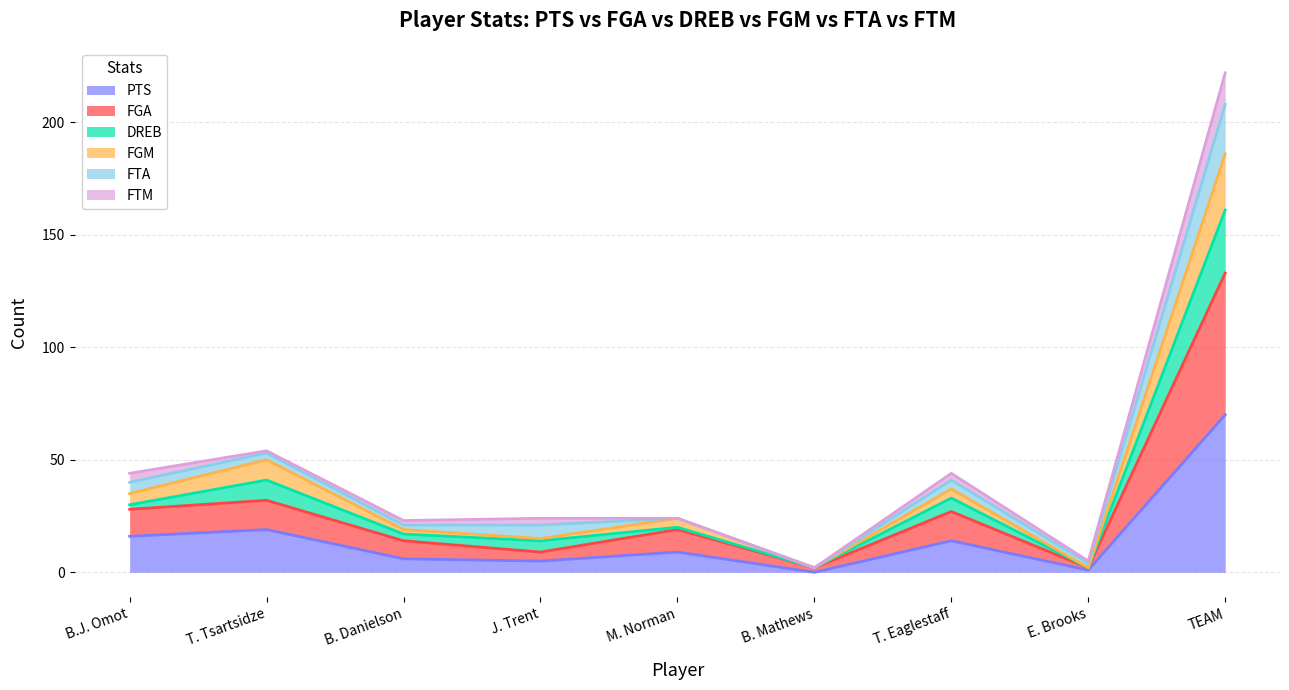

In PTS, how many points are lower than both neighbors (excluding endpoints)?

3